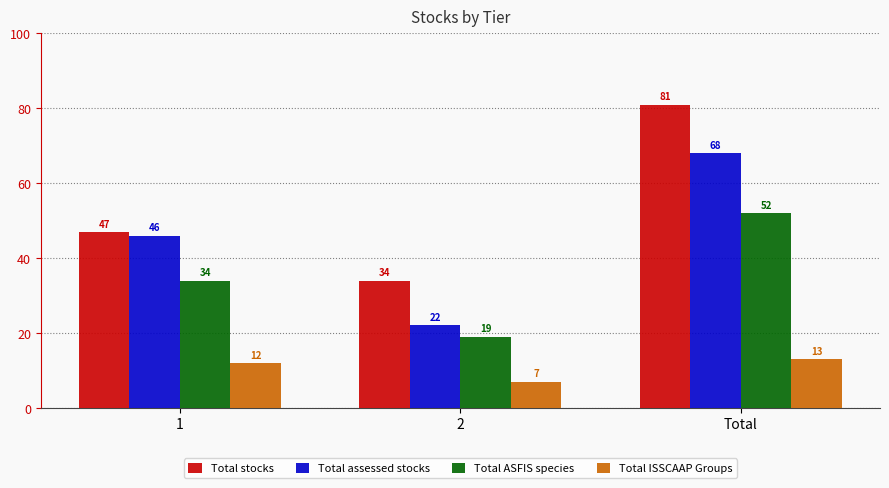

What is the value of the Total ISSCAAP Groups bar at the 1st from the left?

12